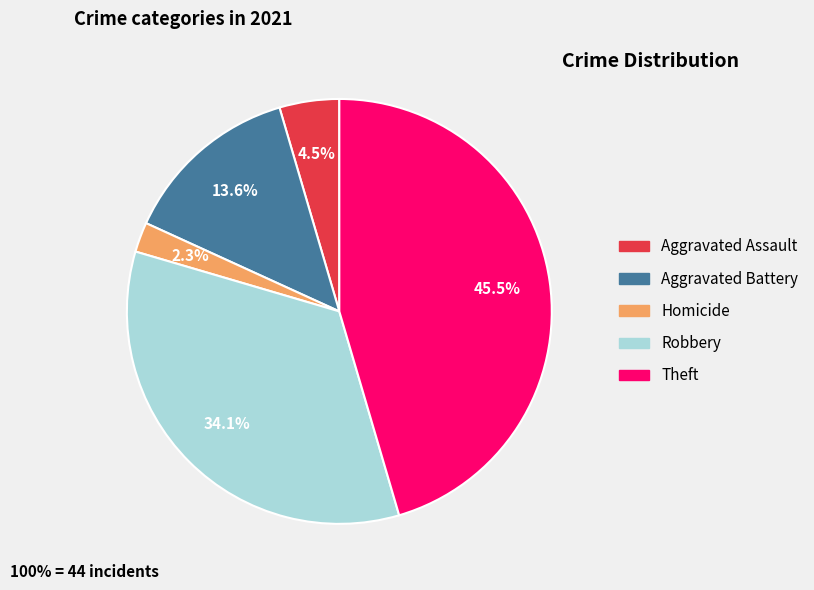

Does any single category account for the majority?

No